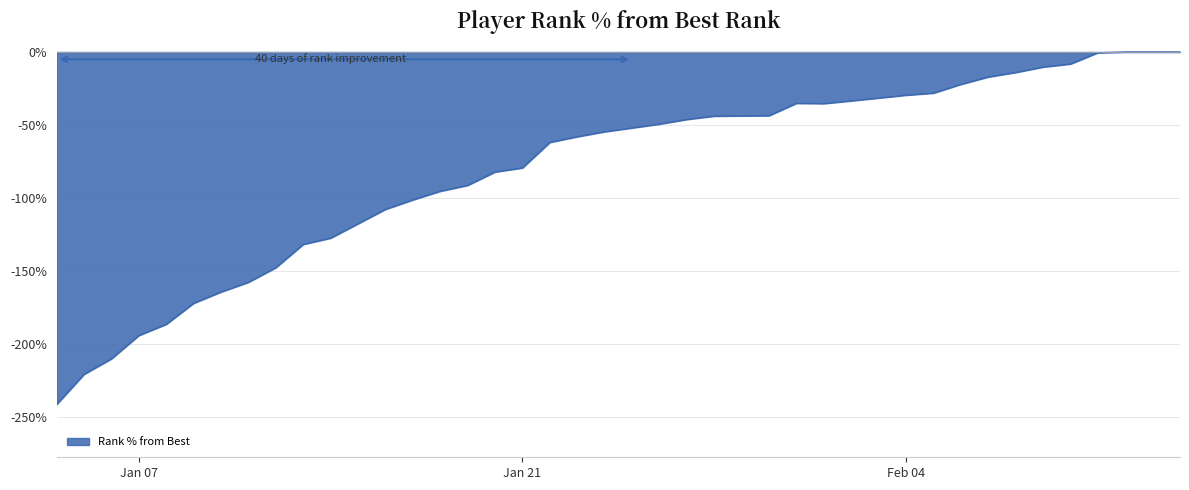

What is the difference between the maximum and minimum values?

241.6